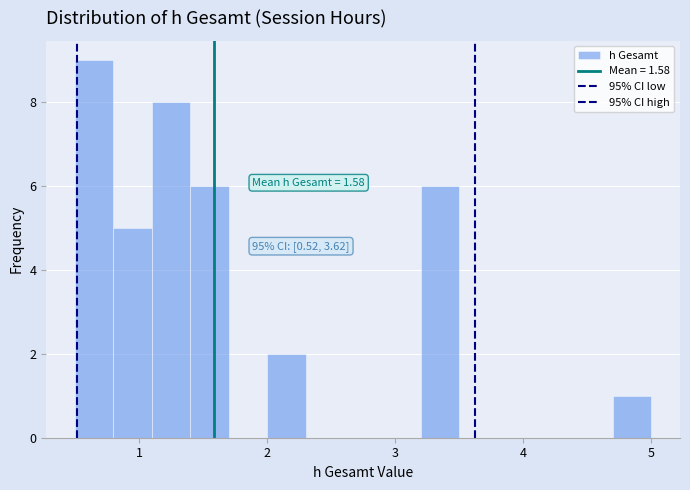

Read against the x-axis, roughly where is the centre of the tallest bar?

0.7